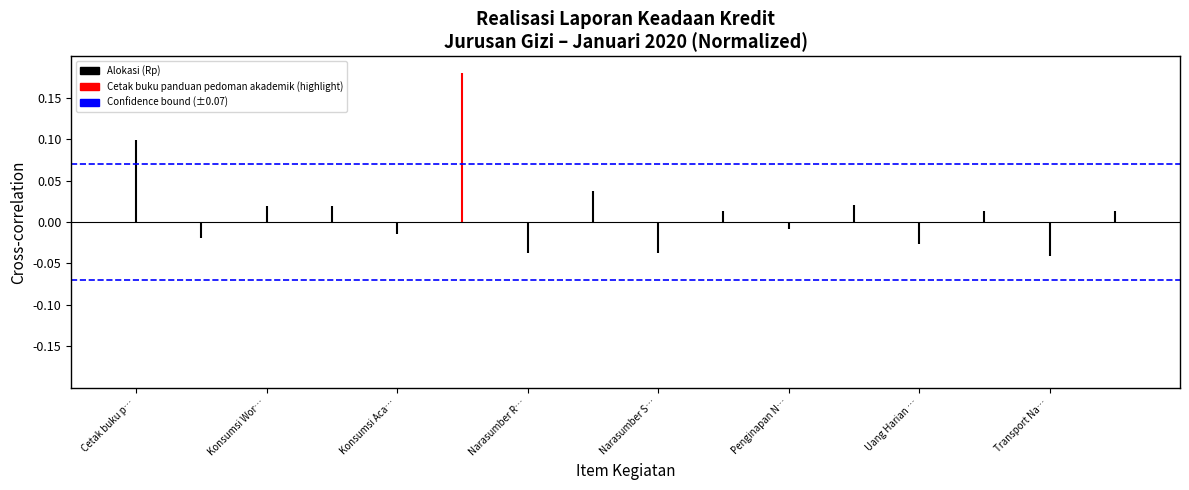

What is the average value of the Confidence bound (±0.07) series?

0.1